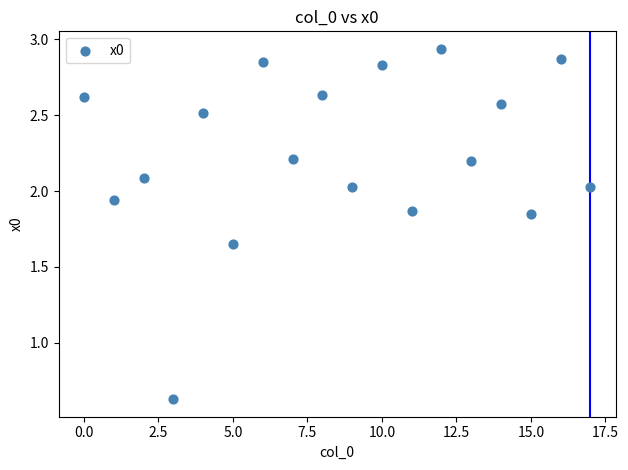

What is the range of Y values (max minus min)?

2.3